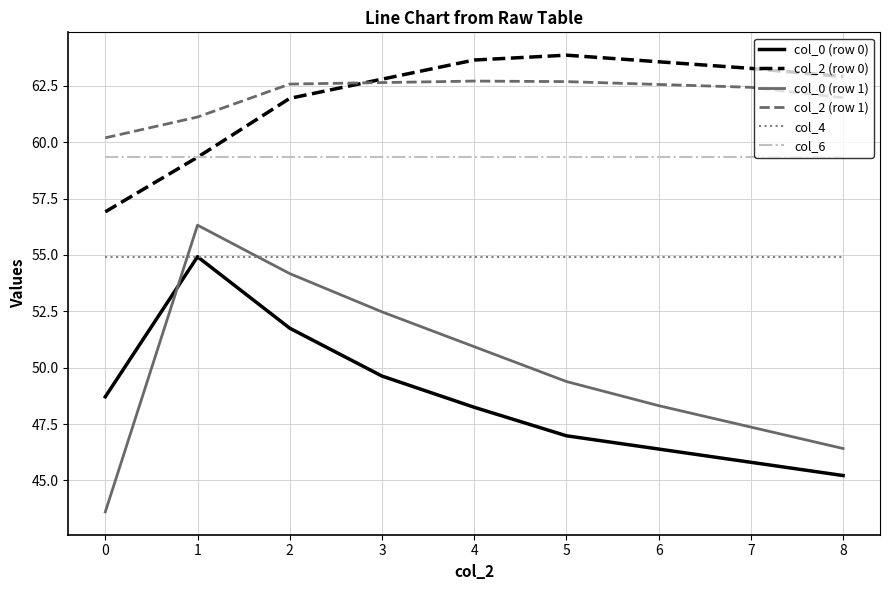

The col_4 series shows 76.5 at 1. True or false?

False